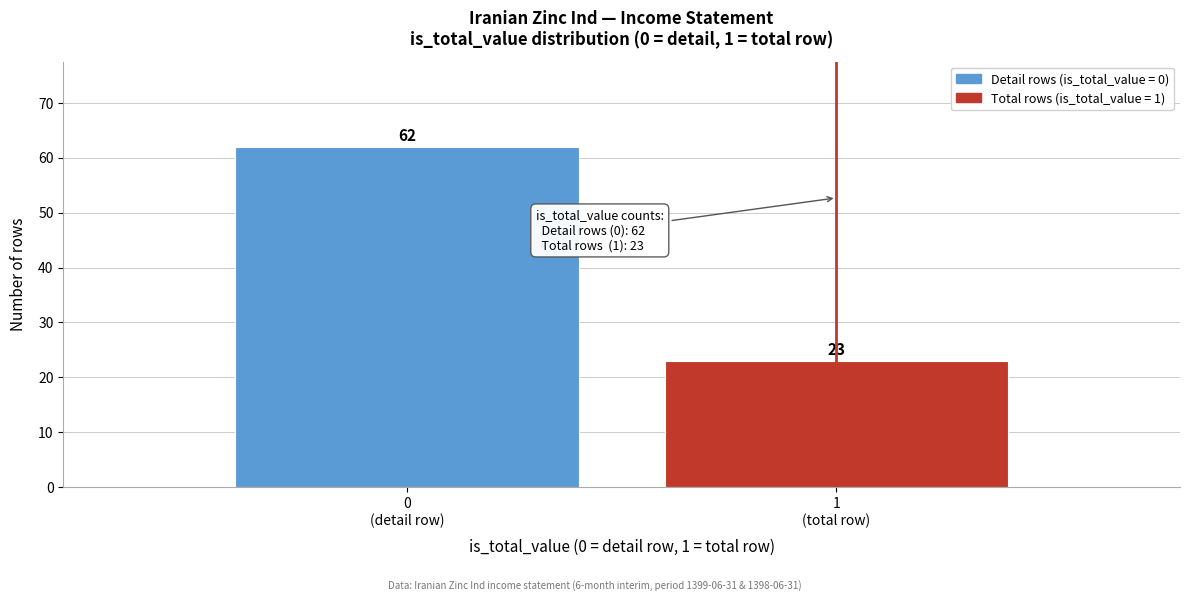

Reading left to right, what are all the values shown in this chart?

62	23